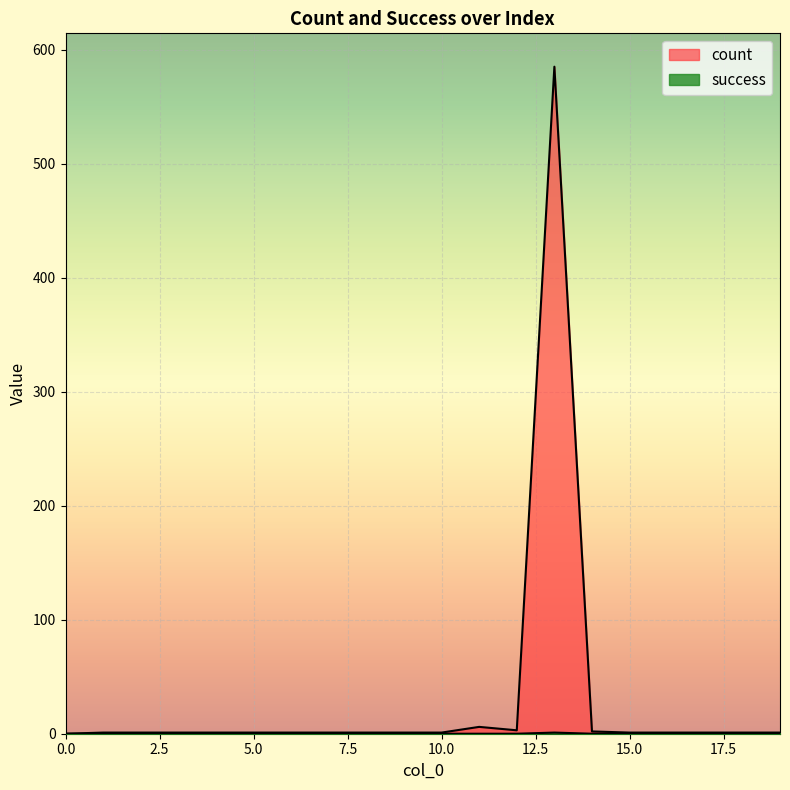

True or false: success has a value of 0 at 12.

True